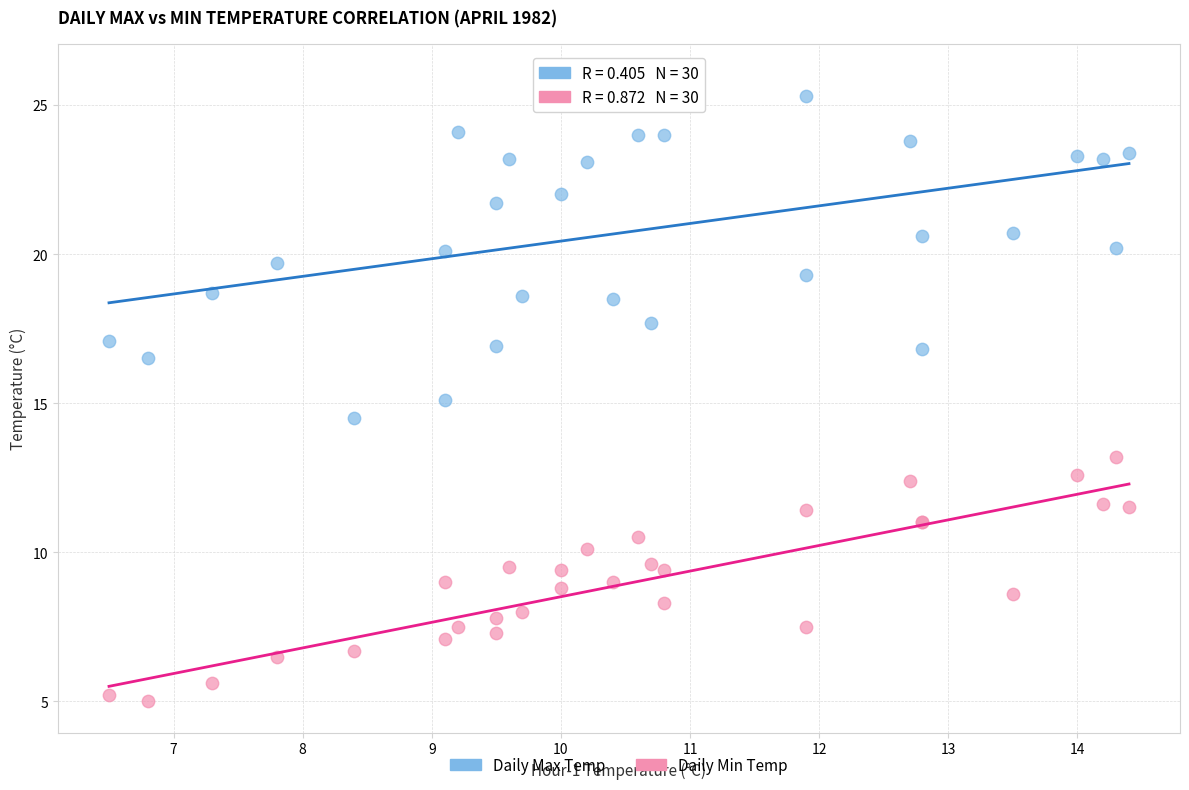

Which series contains the lowest Y value?

Daily Min Temp